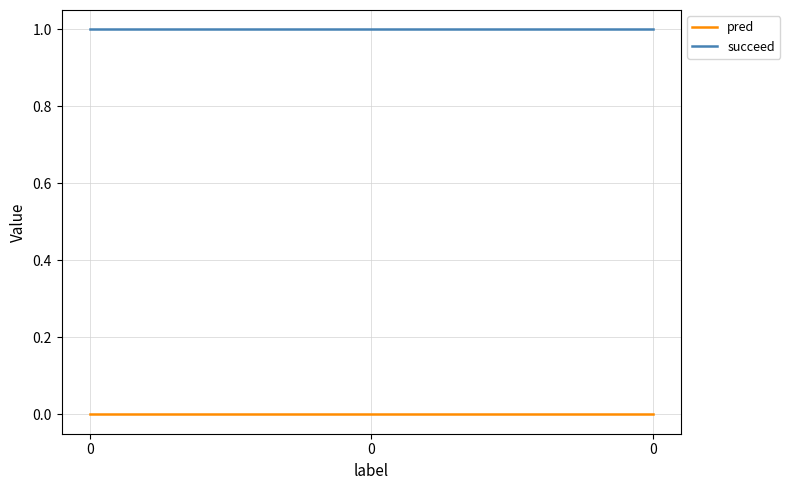

Which series has the widest spread of values?

pred